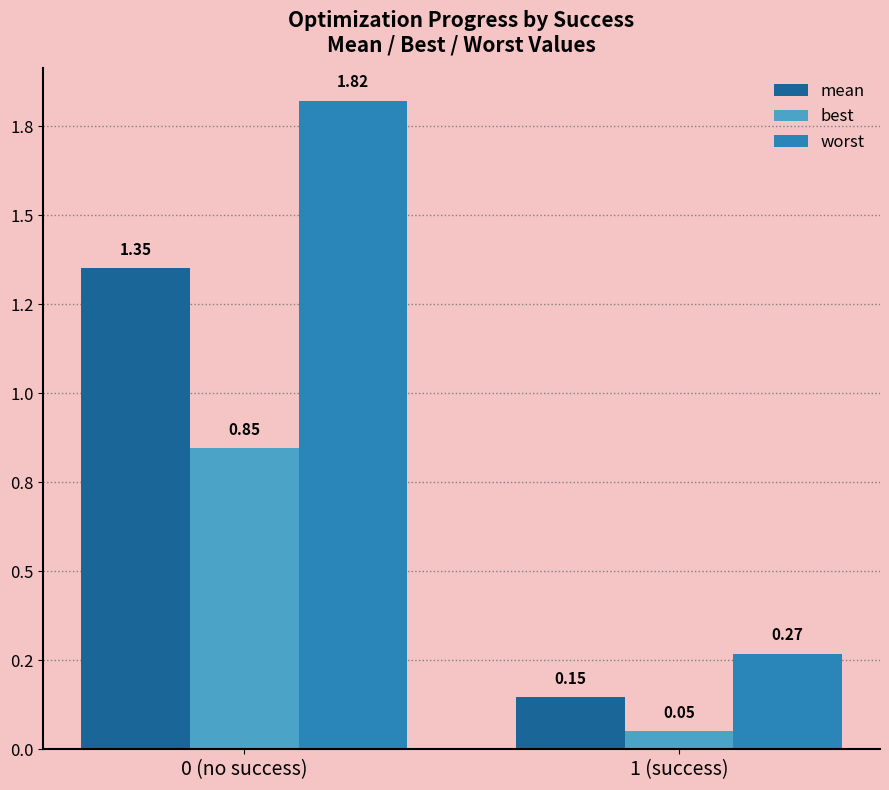

What are all the series names shown in the legend?

mean, best, worst